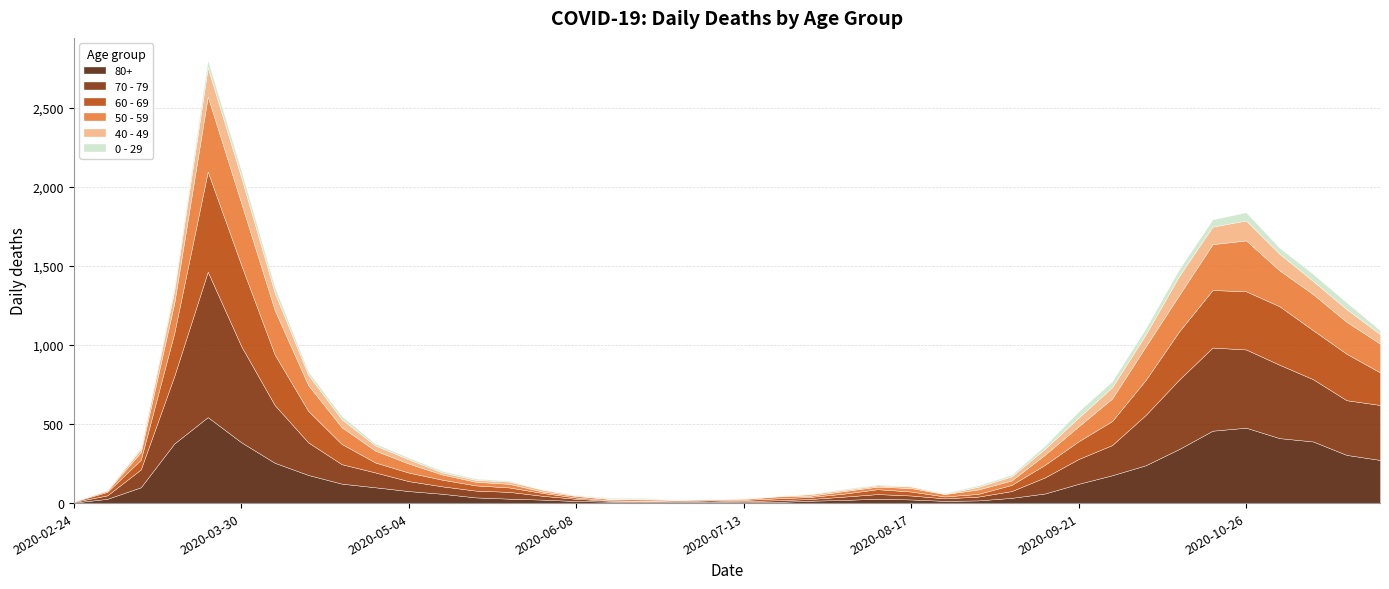

How many categories are shown in the chart?

40